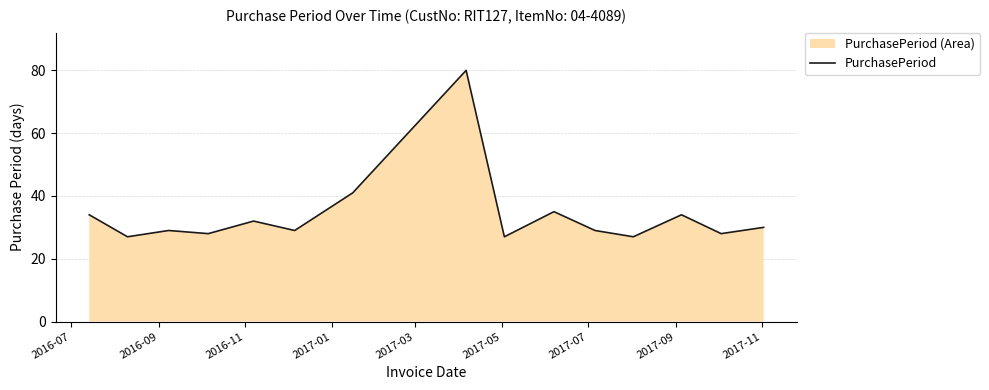

How many data points does each series have?

15